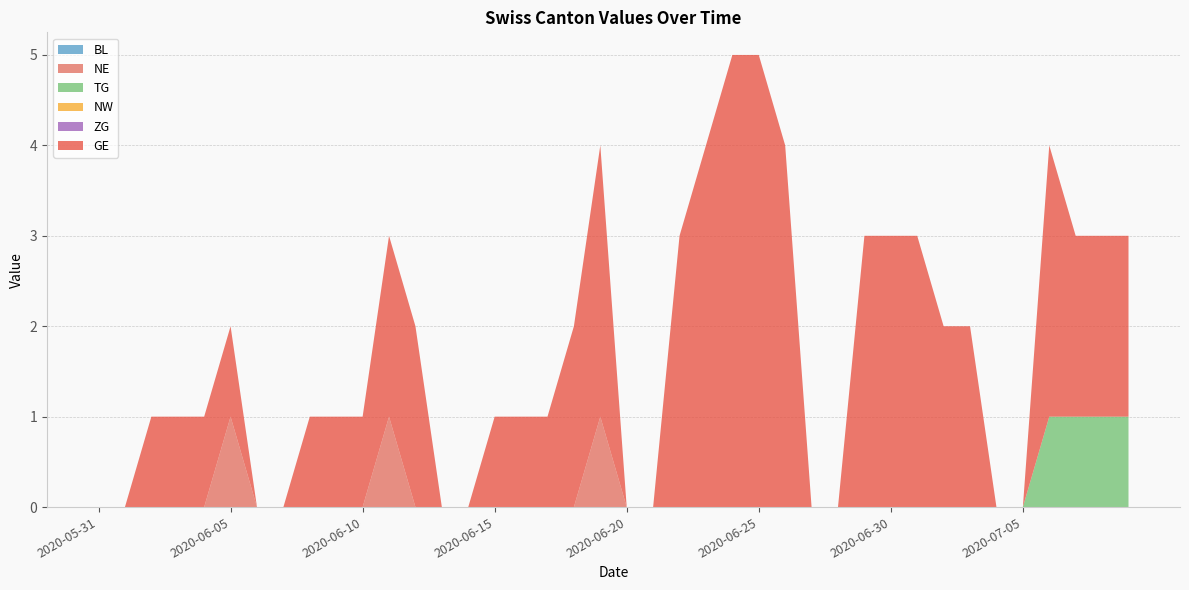

Reading left to right, transcribe all the data shown in this chart.

BL: 2020-05-31=0	2020-06-01=0	2020-06-02=0	2020-06-03=0	2020-06-04=0	2020-06-05=0	2020-06-06=0	2020-06-07=0	2020-06-08=0	2020-06-09=0	2020-06-10=0	2020-06-11=0	2020-06-12=0	2020-06-13=0	2020-06-14=0	2020-06-15=0	2020-06-16=0	2020-06-17=0	2020-06-18=0	2020-06-19=0	2020-06-20=0	2020-06-21=0	2020-06-22=0	2020-06-23=0	2020-06-24=0	2020-06-25=0	2020-06-26=0	2020-06-27=0	2020-06-28=0	2020-06-29=0	2020-06-30=0	2020-07-01=0	2020-07-02=0	2020-07-03=0	2020-07-04=0	2020-07-05=0	2020-07-06=0	2020-07-07=0	2020-07-08=0	2020-07-09=0
NE: 2020-05-31=0	2020-06-01=0	2020-06-02=0	2020-06-03=0	2020-06-04=0	2020-06-05=1	2020-06-06=0	2020-06-07=0	2020-06-08=0	2020-06-09=0	2020-06-10=0	2020-06-11=1	2020-06-12=0	2020-06-13=0	2020-06-14=0	2020-06-15=0	2020-06-16=0	2020-06-17=0	2020-06-18=0	2020-06-19=1	2020-06-20=0	2020-06-21=0	2020-06-22=0	2020-06-23=0	2020-06-24=0	2020-06-25=0	2020-06-26=0	2020-06-27=0	2020-06-28=0	2020-06-29=0	2020-06-30=0	2020-07-01=0	2020-07-02=0	2020-07-03=0	2020-07-04=0	2020-07-05=0	2020-07-06=0	2020-07-07=0	2020-07-08=0	2020-07-09=0
TG: 2020-05-31=0	2020-06-01=0	2020-06-02=0	2020-06-03=0	2020-06-04=0	2020-06-05=0	2020-06-06=0	2020-06-07=0	2020-06-08=0	2020-06-09=0	2020-06-10=0	2020-06-11=0	2020-06-12=0	2020-06-13=0	2020-06-14=0	2020-06-15=0	2020-06-16=0	2020-06-17=0	2020-06-18=0	2020-06-19=0	2020-06-20=0	2020-06-21=0	2020-06-22=0	2020-06-23=0	2020-06-24=0	2020-06-25=0	2020-06-26=0	2020-06-27=0	2020-06-28=0	2020-06-29=0	2020-06-30=0	2020-07-01=0	2020-07-02=0	2020-07-03=0	2020-07-04=0	2020-07-05=0	2020-07-06=1	2020-07-07=1	2020-07-08=1	2020-07-09=1
NW: 2020-05-31=0	2020-06-01=0	2020-06-02=0	2020-06-03=0	2020-06-04=0	2020-06-05=0	2020-06-06=0	2020-06-07=0	2020-06-08=0	2020-06-09=0	2020-06-10=0	2020-06-11=0	2020-06-12=0	2020-06-13=0	2020-06-14=0	2020-06-15=0	2020-06-16=0	2020-06-17=0	2020-06-18=0	2020-06-19=0	2020-06-20=0	2020-06-21=0	2020-06-22=0	2020-06-23=0	2020-06-24=0	2020-06-25=0	2020-06-26=0	2020-06-27=0	2020-06-28=0	2020-06-29=0	2020-06-30=0	2020-07-01=0	2020-07-02=0	2020-07-03=0	2020-07-04=0	2020-07-05=0	2020-07-06=0	2020-07-07=0	2020-07-08=0	2020-07-09=0
ZG: 2020-05-31=0	2020-06-01=0	2020-06-02=0	2020-06-03=0	2020-06-04=0	2020-06-05=0	2020-06-06=0	2020-06-07=0	2020-06-08=0	2020-06-09=0	2020-06-10=0	2020-06-11=0	2020-06-12=0	2020-06-13=0	2020-06-14=0	2020-06-15=0	2020-06-16=0	2020-06-17=0	2020-06-18=0	2020-06-19=0	2020-06-20=0	2020-06-21=0	2020-06-22=0	2020-06-23=0	2020-06-24=0	2020-06-25=0	2020-06-26=0	2020-06-27=0	2020-06-28=0	2020-06-29=0	2020-06-30=0	2020-07-01=0	2020-07-02=0	2020-07-03=0	2020-07-04=0	2020-07-05=0	2020-07-06=0	2020-07-07=0	2020-07-08=0	2020-07-09=0
GE: 2020-05-31=0	2020-06-01=0	2020-06-02=1	2020-06-03=1	2020-06-04=1	2020-06-05=1	2020-06-06=0	2020-06-07=0	2020-06-08=1	2020-06-09=1	2020-06-10=1	2020-06-11=2	2020-06-12=2	2020-06-13=0	2020-06-14=0	2020-06-15=1	2020-06-16=1	2020-06-17=1	2020-06-18=2	2020-06-19=3	2020-06-20=0	2020-06-21=0	2020-06-22=3	2020-06-23=4	2020-06-24=5	2020-06-25=5	2020-06-26=4	2020-06-27=0	2020-06-28=0	2020-06-29=3	2020-06-30=3	2020-07-01=3	2020-07-02=2	2020-07-03=2	2020-07-04=0	2020-07-05=0	2020-07-06=3	2020-07-07=2	2020-07-08=2	2020-07-09=2